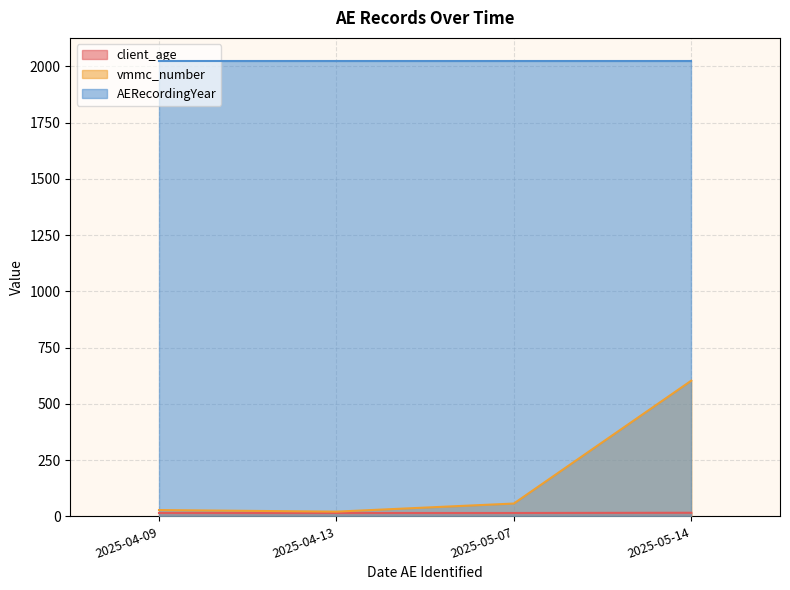

True or false: vmmc_number and client_age cross at least once.

False